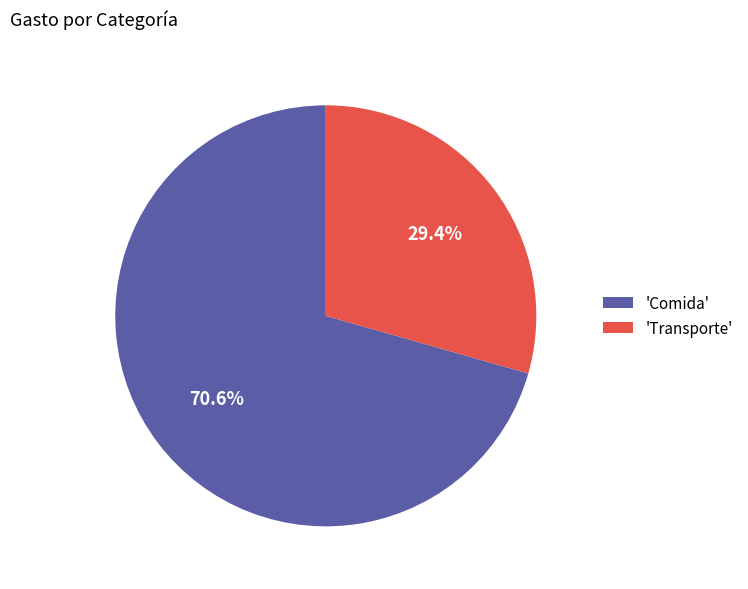

Which category has the biggest portion of the pie?

'Comida'